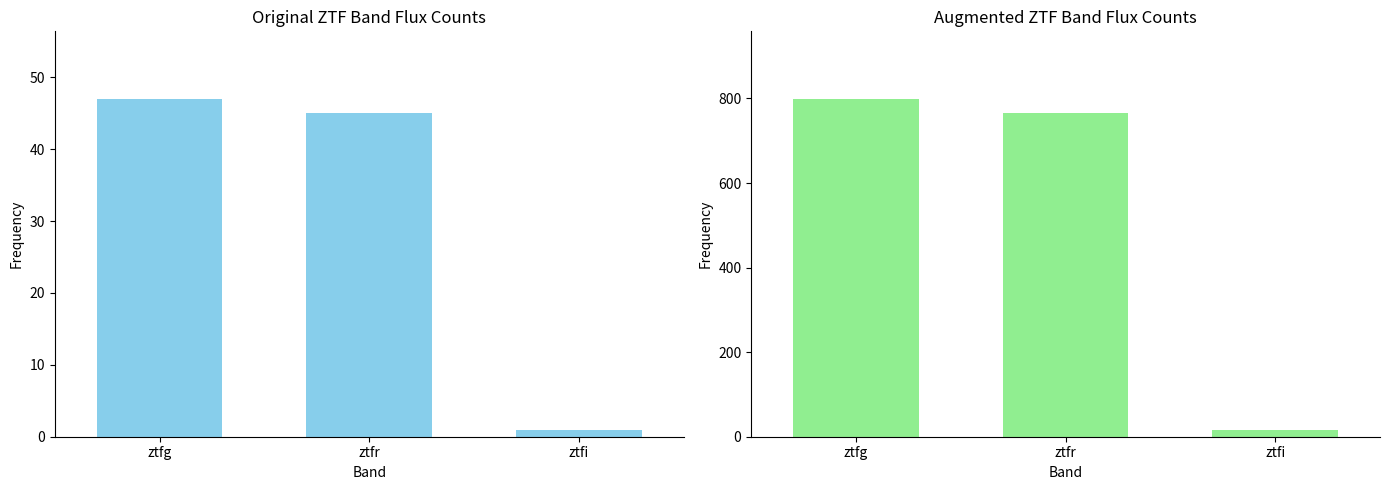

At ztfi, list the series in order from smallest to largest.

ztfg/ztfr/ztfi counts, ztfg/ztfr/ztfi aug counts